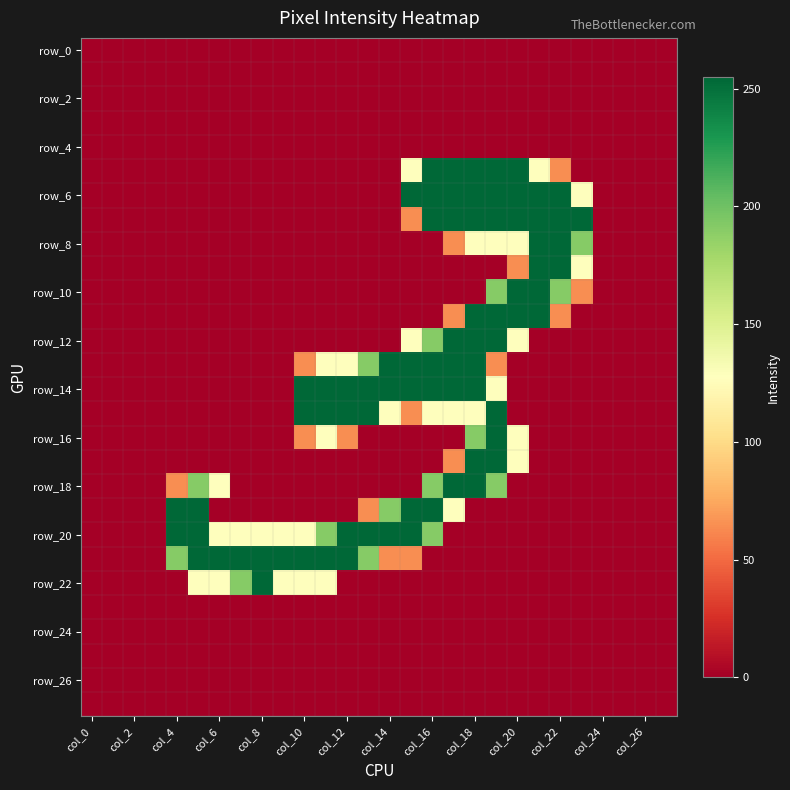

What is the maximum value shown in the chart?

255